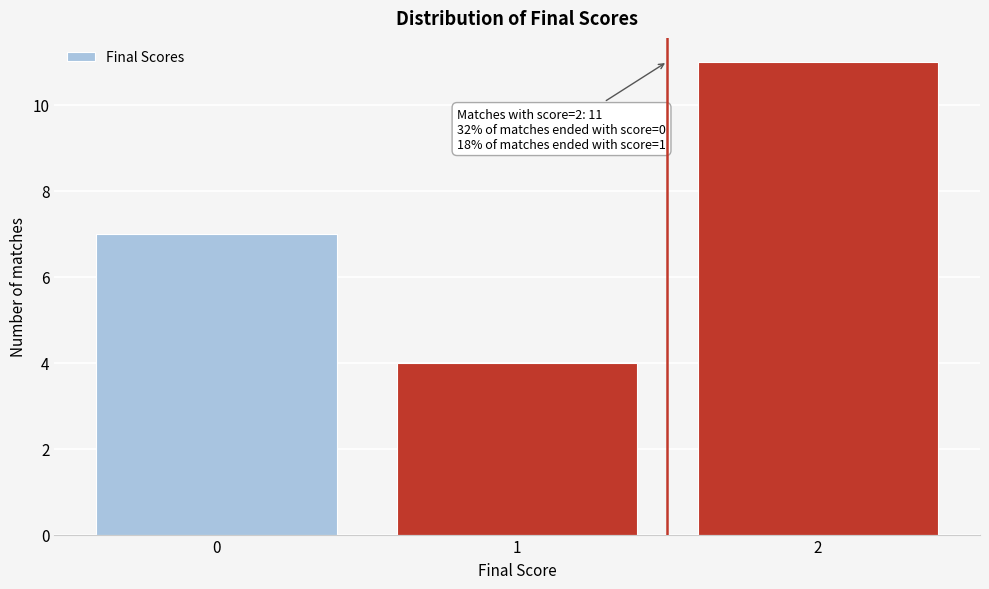

Reading left to right, transcribe all the data shown in this chart.

7	4	11